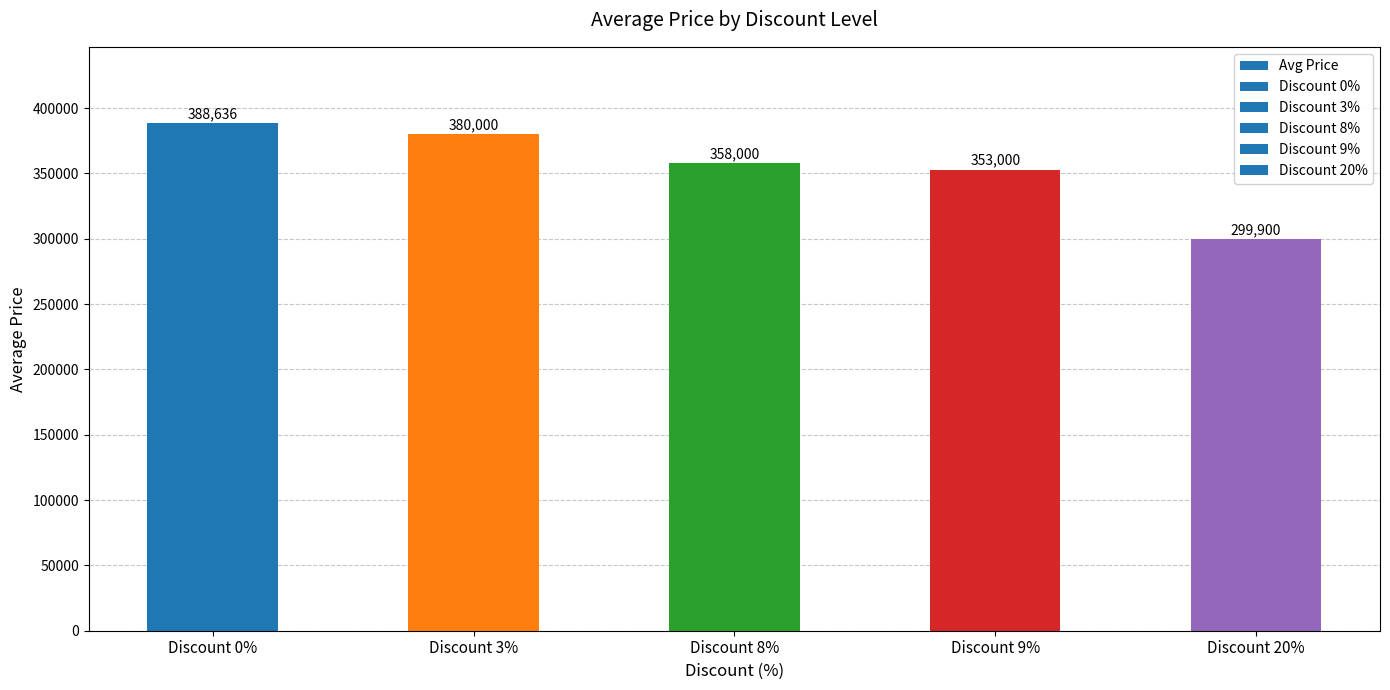

Is it true that the value at Discount 20% is 299900?

True